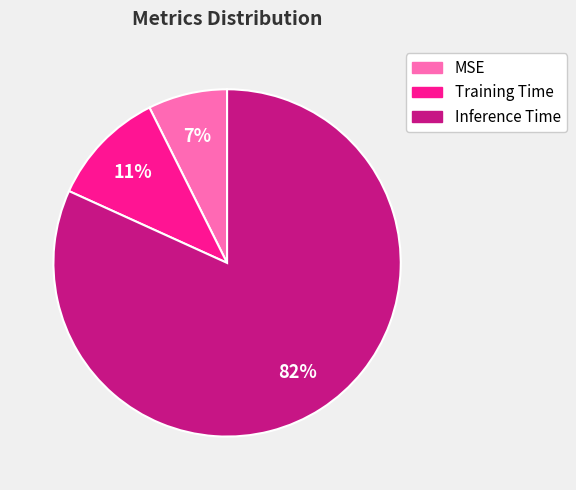

Is it true that MSE is 7% of the pie?

True